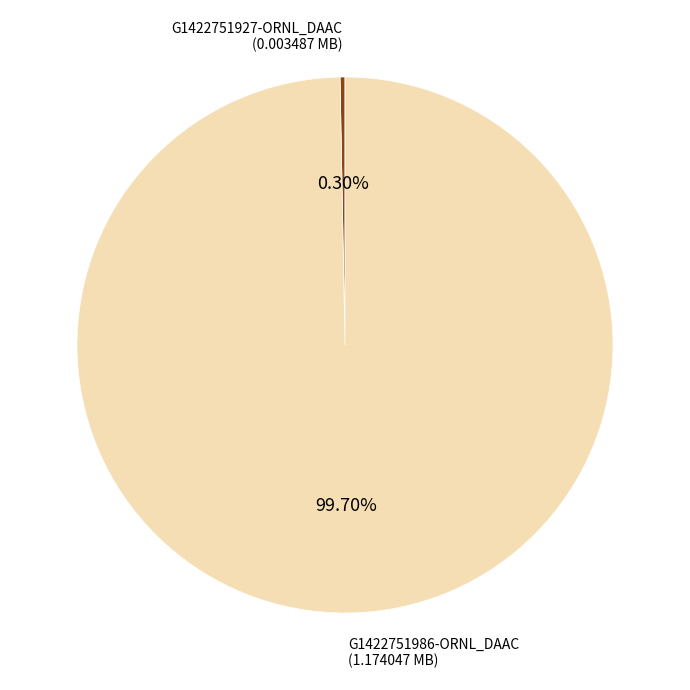

How many slices are in this pie chart?

2